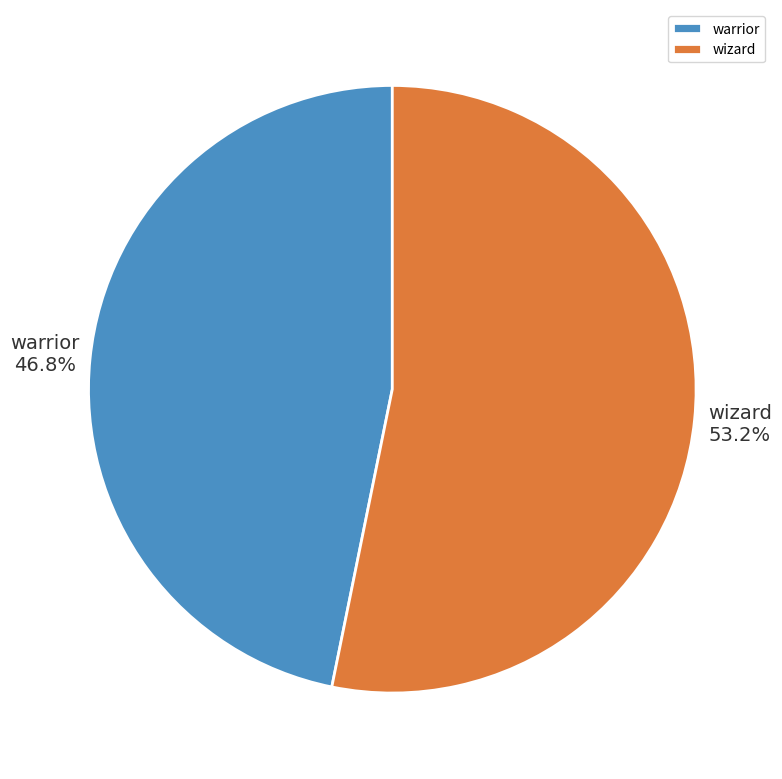

To the nearest percent, what portion does wizard represent?

53%